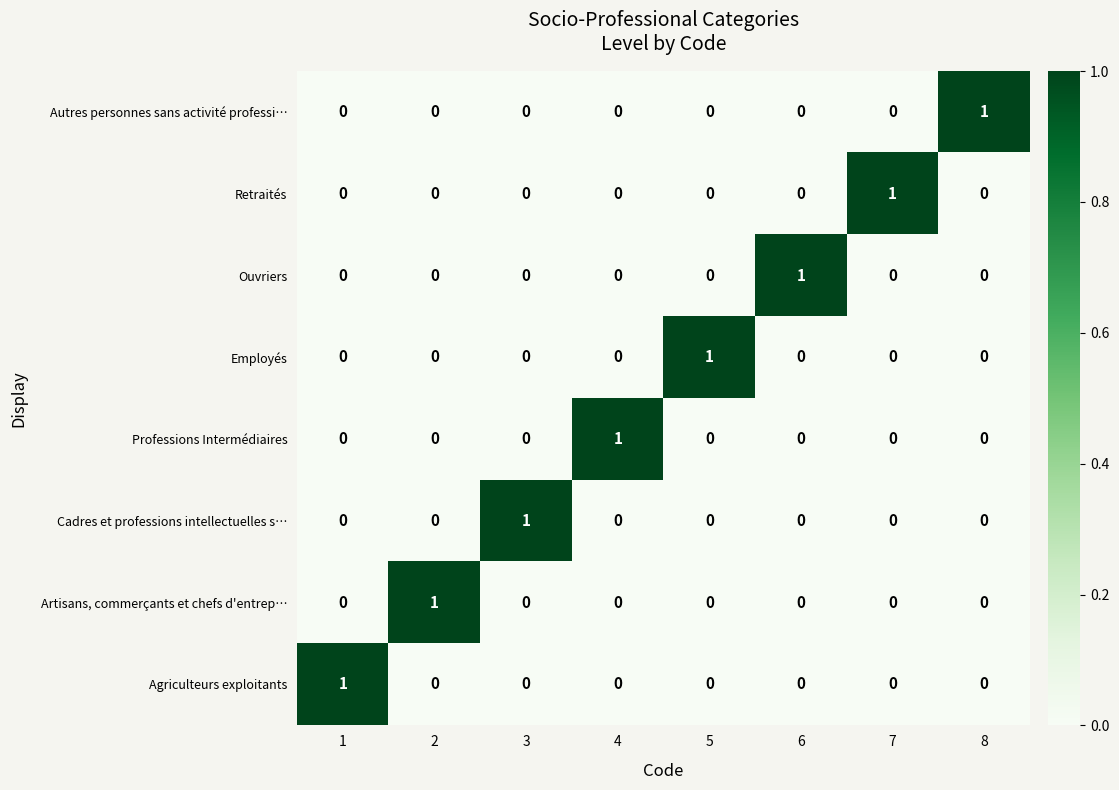

What is the difference between the highest and lowest values at 1?

1